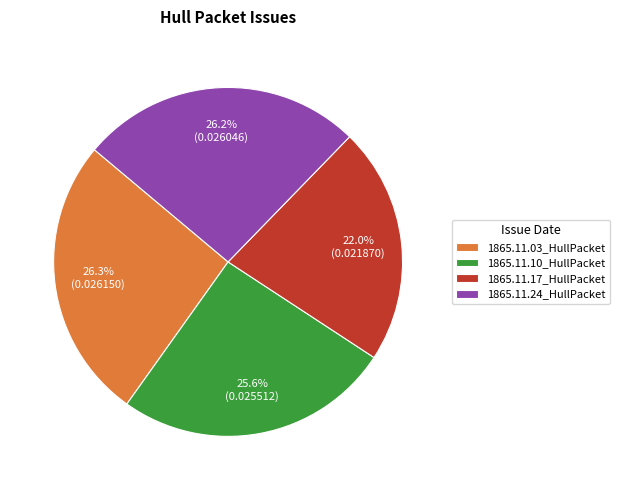

The 1865.11.17_HullPacket slice represents 28% of the pie. True or false?

False